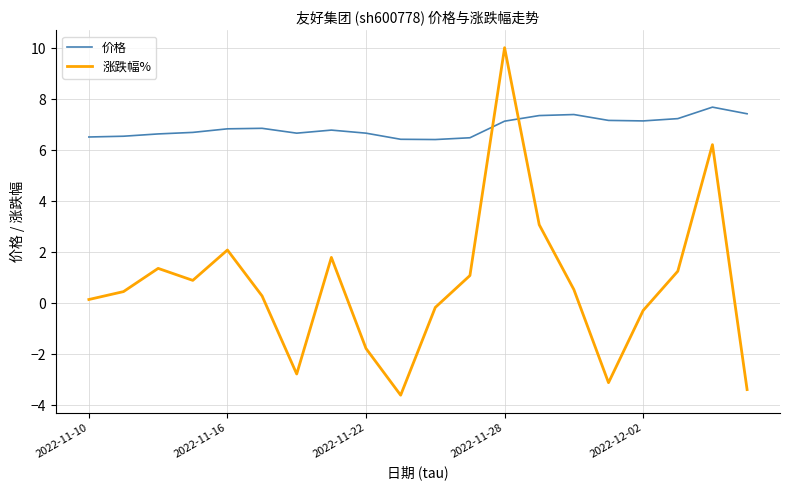

Rank the series by their average value, from lowest to highest.

涨跌幅%, 价格